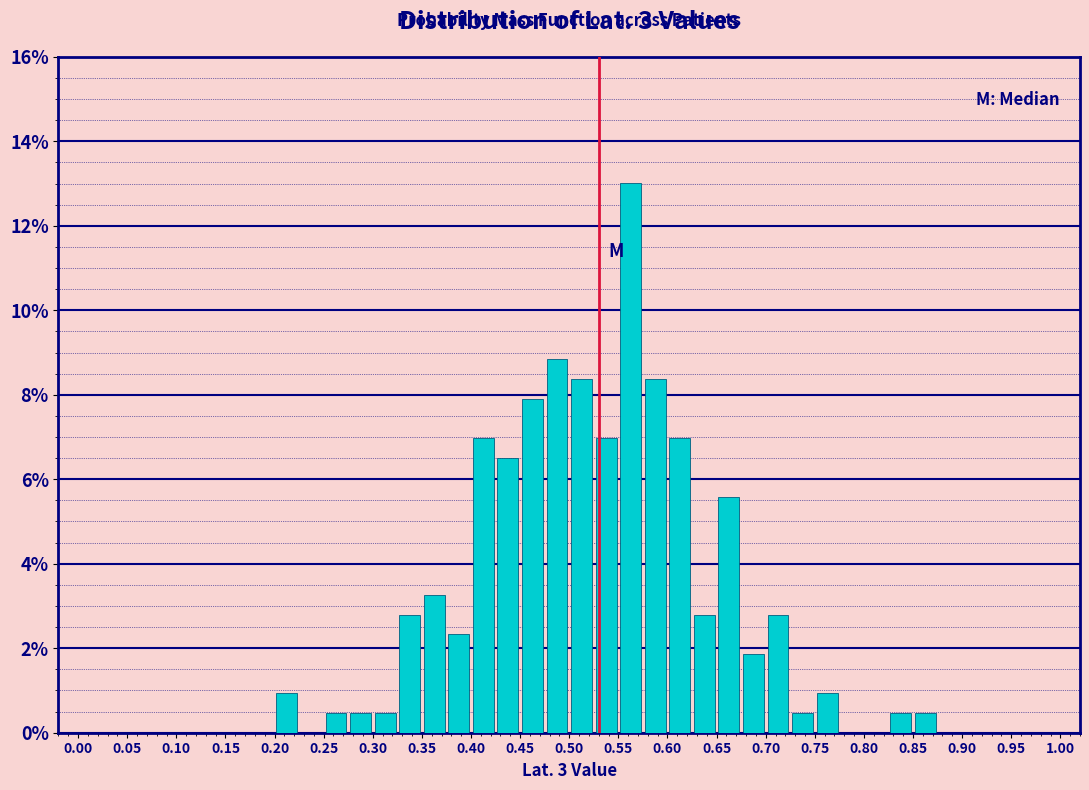

Reading left to right, list every bar in this chart as the range it spans on the x-axis followed by its height. The values are not printed on the chart, so give them approximately, as read against the axis.

0.000 to 0.025: 0
0.025 to 0.050: 0
0.050 to 0.075: 0
0.075 to 0.100: 0
0.100 to 0.125: 0
0.125 to 0.150: 0
0.150 to 0.175: 0
0.175 to 0.200: 0
0.200 to 0.225: 1.0
0.225 to 0.250: 0
0.250 to 0.275: 0.4
0.275 to 0.300: 0.4
0.300 to 0.325: 0.4
0.325 to 0.350: 2.8
0.350 to 0.375: 3.2
0.375 to 0.400: 2.4
0.400 to 0.425: 7.0
0.425 to 0.450: 6.6
0.450 to 0.475: 8.0
0.475 to 0.500: 8.8
0.500 to 0.525: 8.4
0.525 to 0.550: 7.0
0.550 to 0.575: 13.0
0.575 to 0.600: 8.4
0.600 to 0.625: 7.0
0.625 to 0.650: 2.8
0.650 to 0.675: 5.6
0.675 to 0.700: 1.8
0.700 to 0.725: 2.8
0.725 to 0.750: 0.4
0.750 to 0.775: 1.0
0.775 to 0.800: 0
0.800 to 0.825: 0
0.825 to 0.850: 0.4
0.850 to 0.875: 0.4
0.875 to 0.900: 0
0.900 to 0.925: 0
0.925 to 0.950: 0
0.950 to 0.975: 0
0.975 to 1.000: 0